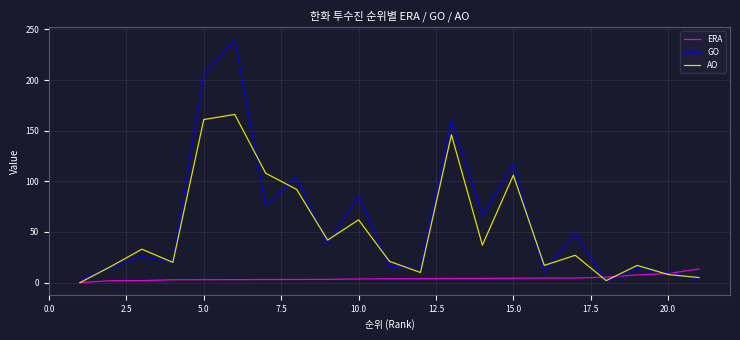

Which series has the largest range (max minus min)?

GO